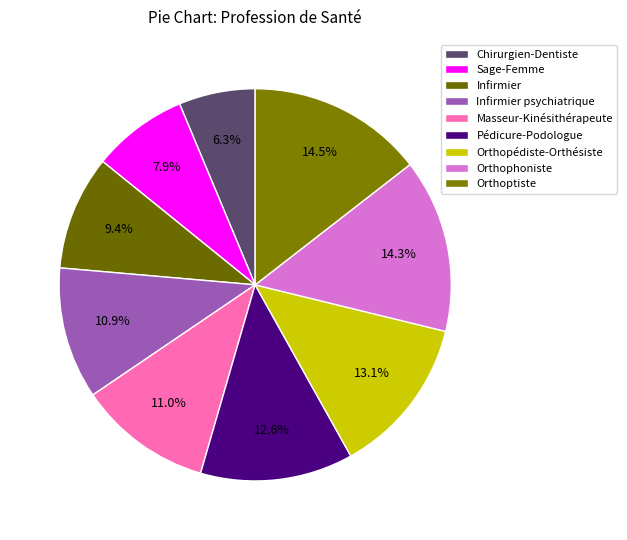

What is the total percentage of Orthopédiste-Orthésiste and Orthoptiste?

27.6%